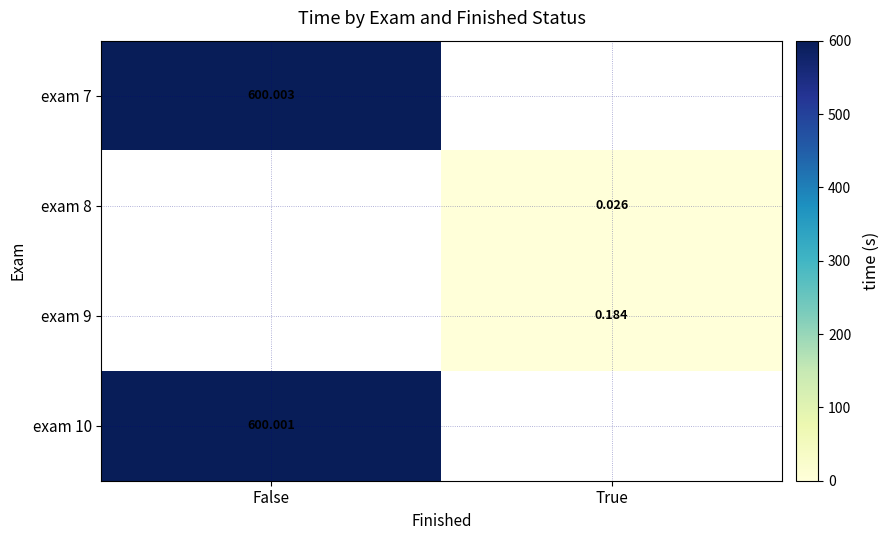

Is the value of exam 8 at True greater than the value of exam 9 at True?

No